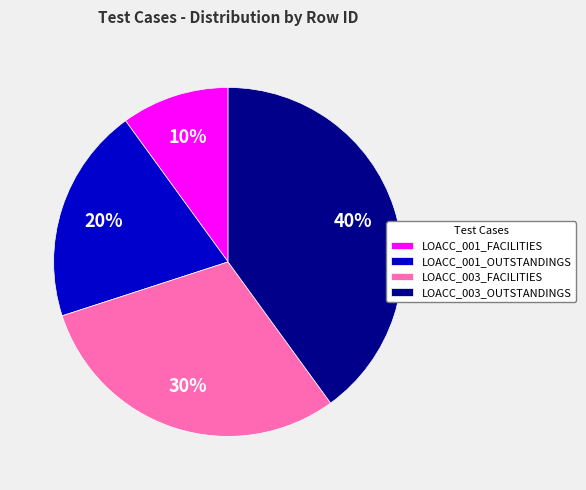

Approximately how many times larger is the value at LOACC_003_OUTSTANDINGS compared to LOACC_001_FACILITIES?

4.0